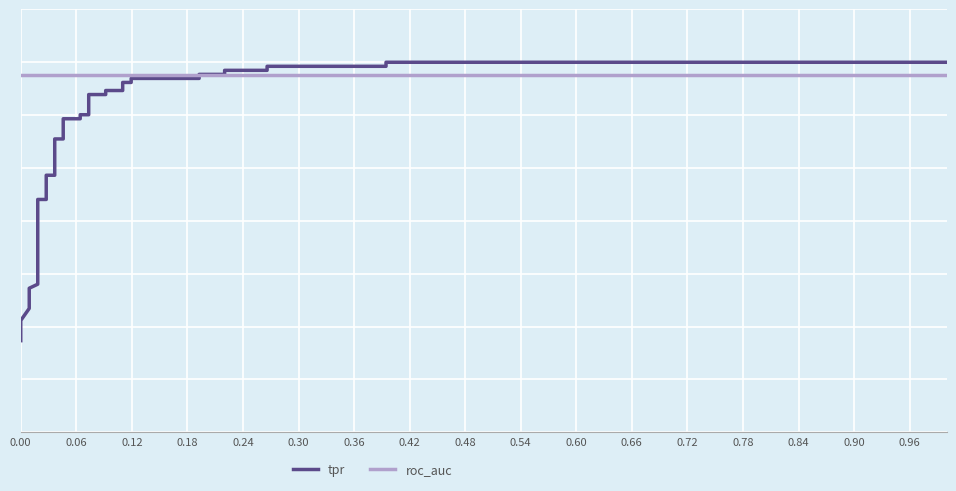

How many distinct data groups are displayed?

2